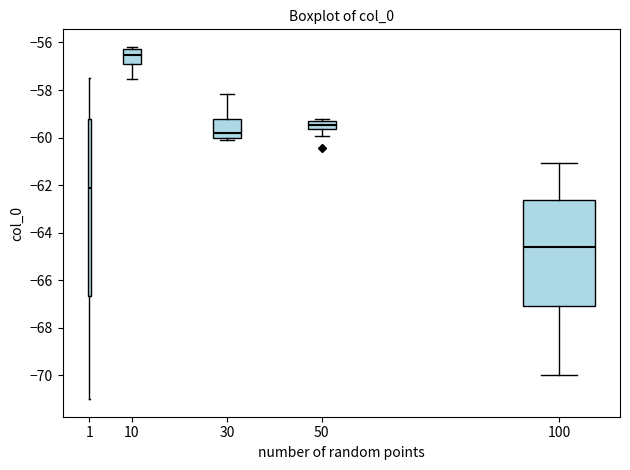

Which box's median line is the lowest?

100